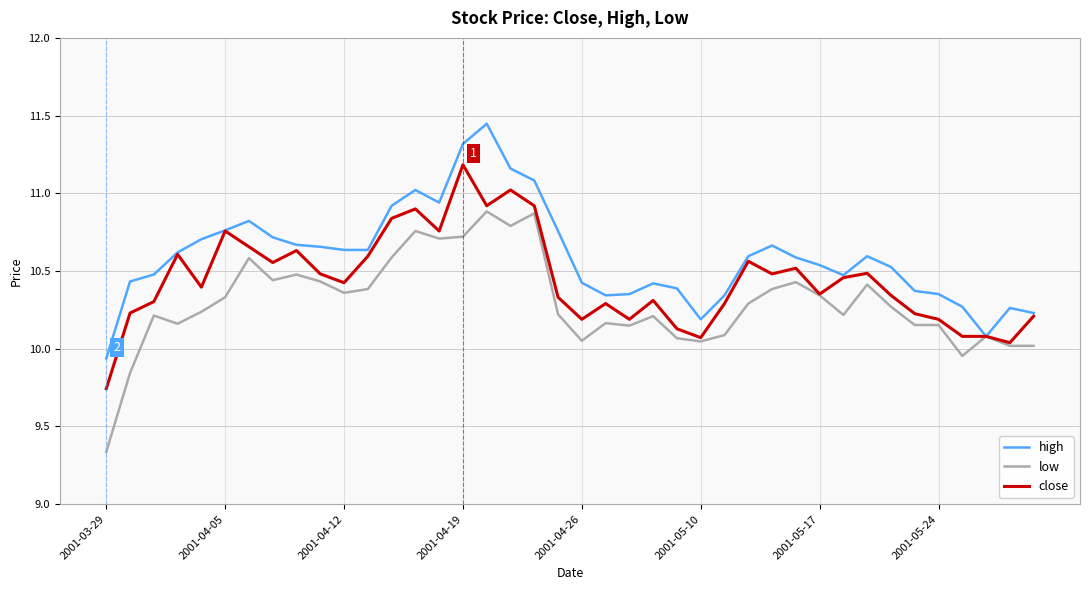

Which series has the largest total across all categories?

high